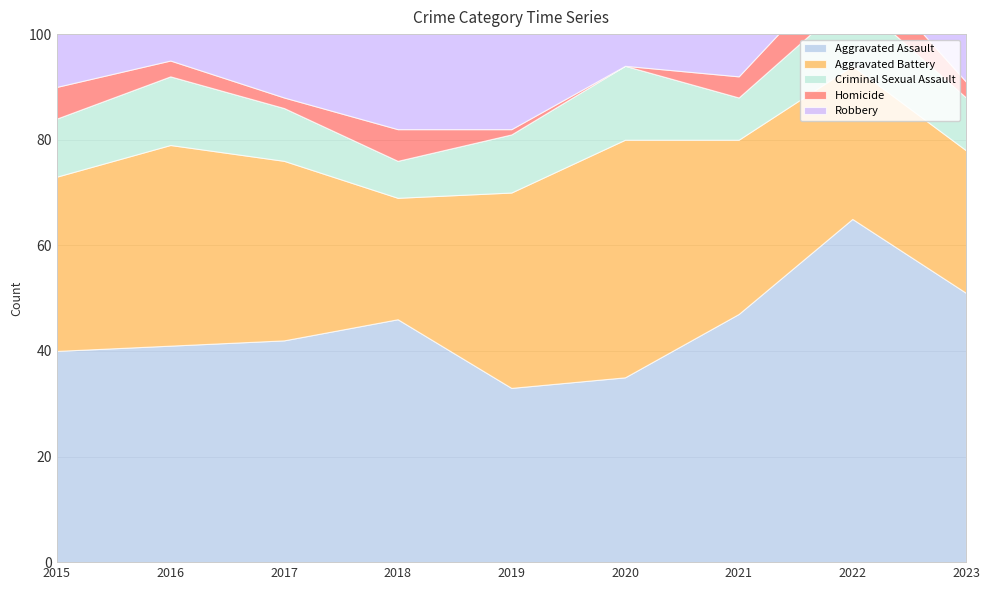

Between 2017 and 2023, which series saw the biggest shift?

Robbery